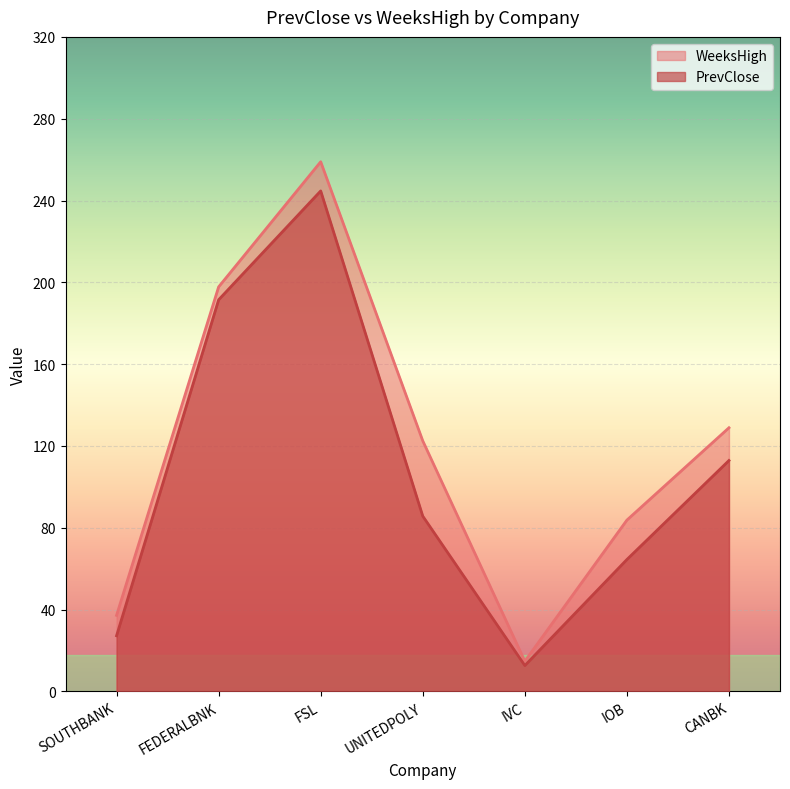

True or false: WeeksHigh and PrevClose intersect in this chart.

False